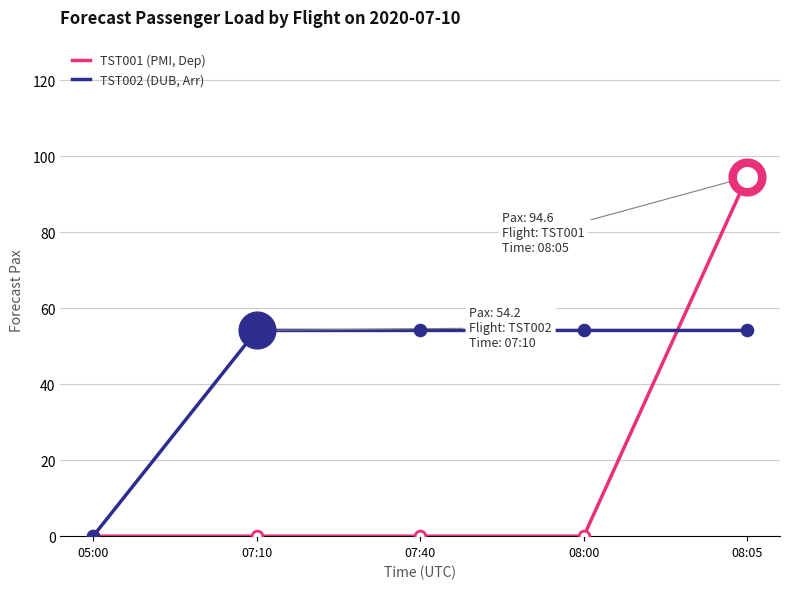

What is the difference between the highest and lowest values at 07:10?

54.2